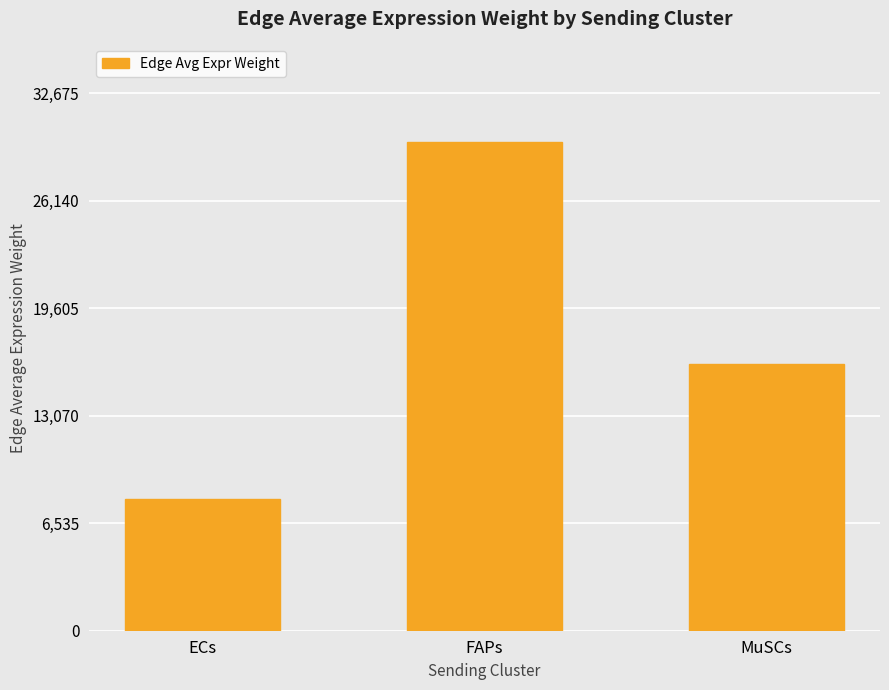

Are the bars horizontal?

No